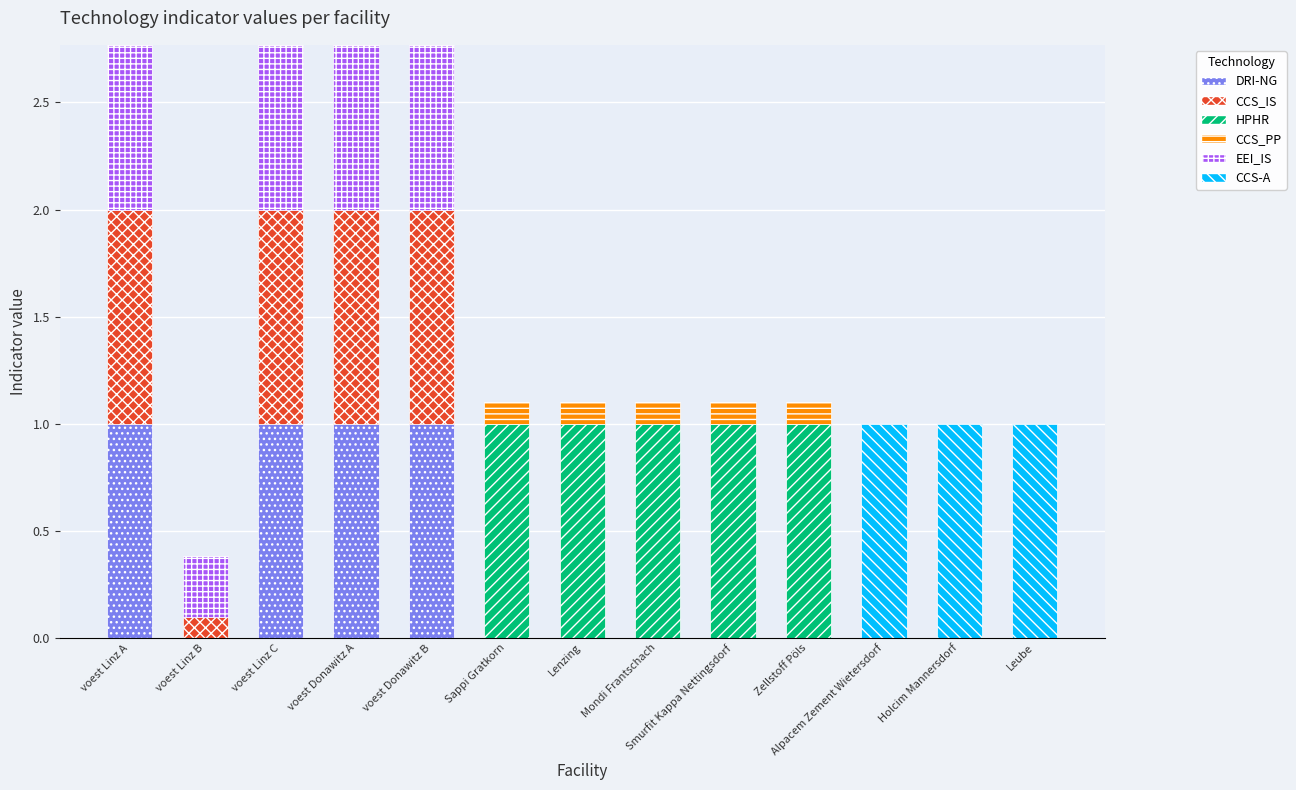

Are the bars grouped side by side (vs. stacked)?

No